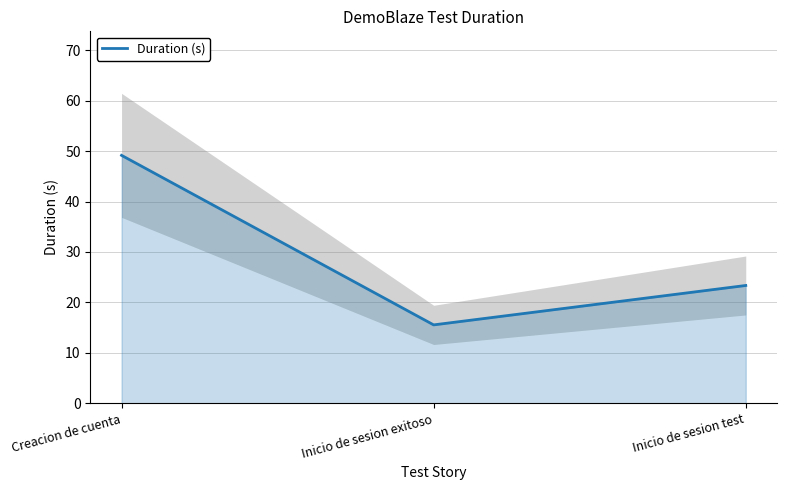

What is the ratio of the value at Inicio de sesion test to the value at Inicio de sesion exitoso?

1.5